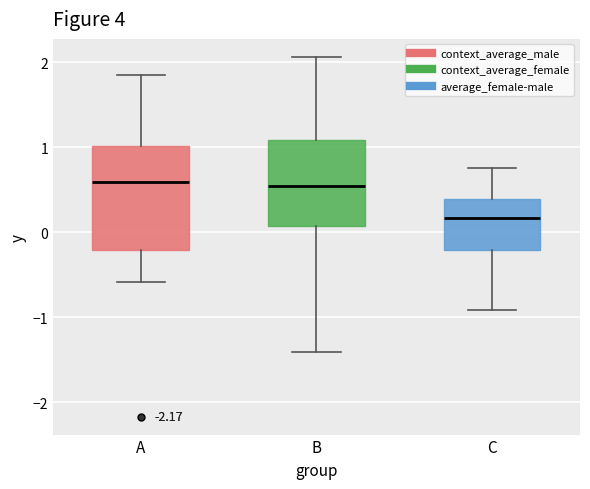

Where does the lower whisker of the box for C end on the y-axis? The values are not printed on the chart, so give them approximately, as read against the axis.

-0.9